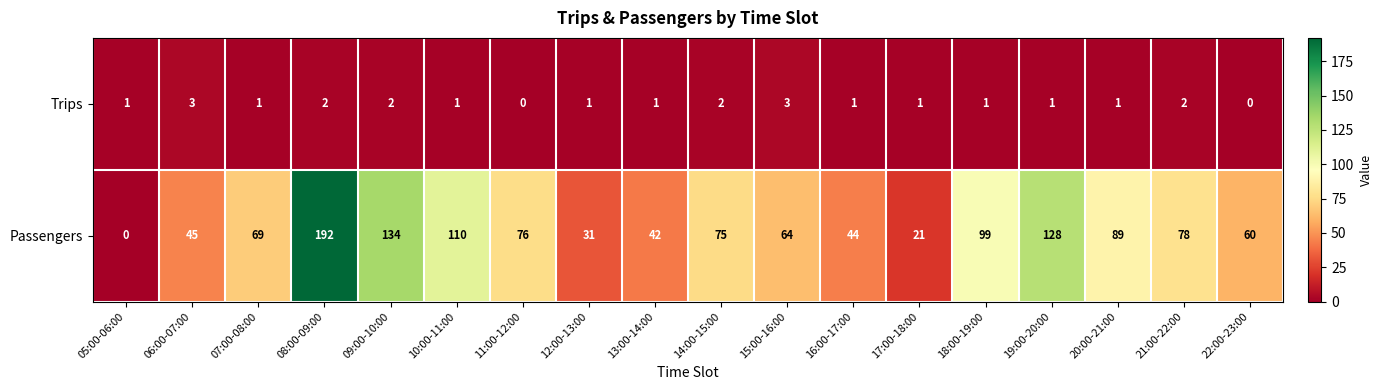

What is the spread (max minus min) of values at 22:00-23:00?

60